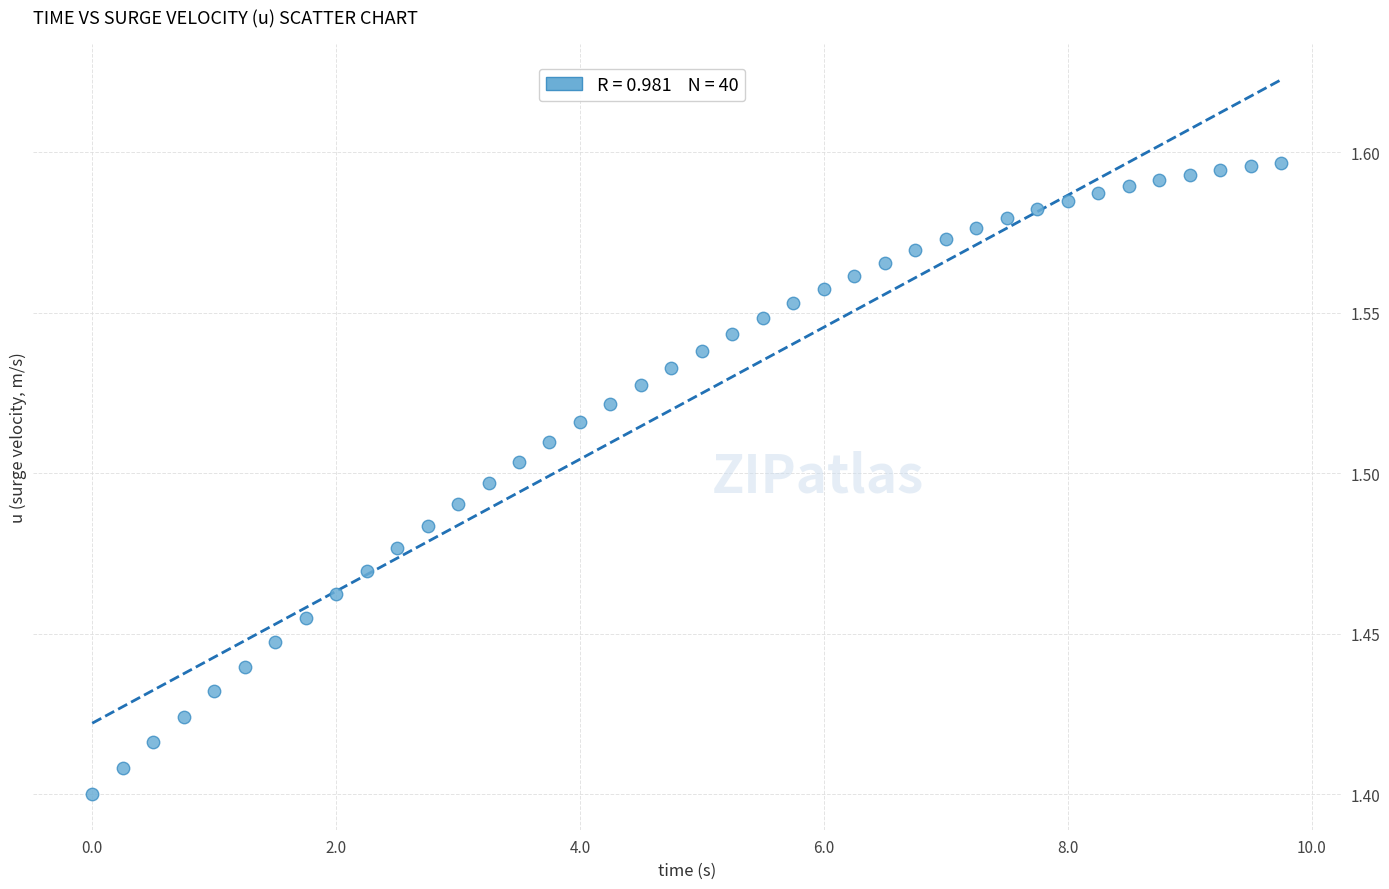

What is the range of X values (max minus min)?

9.8